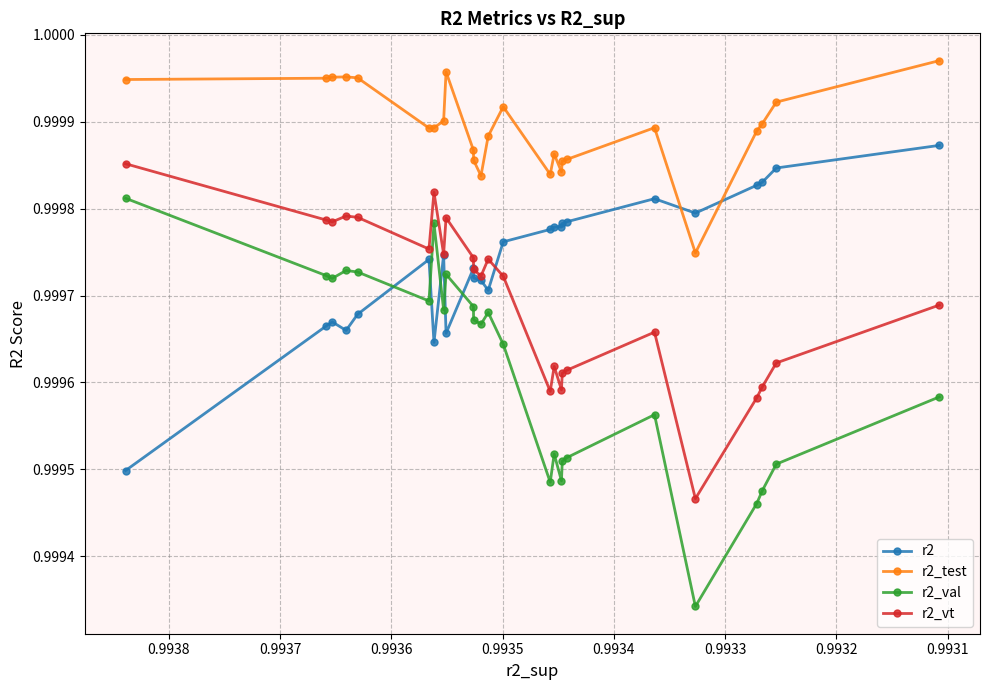

What is the value of the r2_val point at the 8th from the left?

1.0